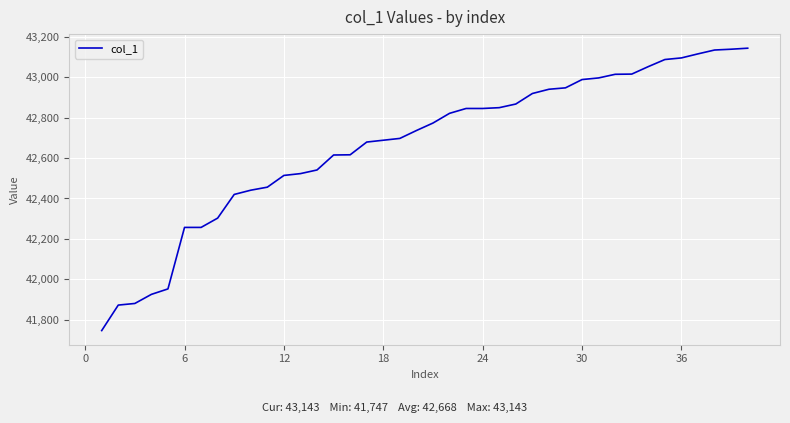

What is the maximum value shown in the chart?

43143